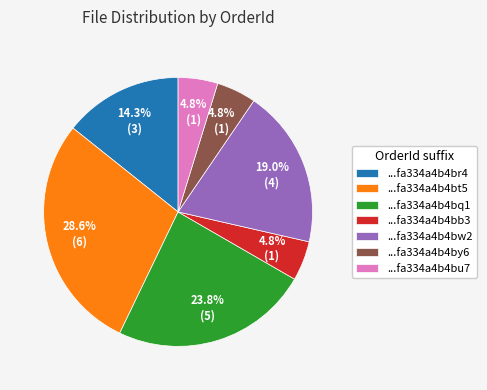

Which slice is the largest?

...fa334a4b4bt5